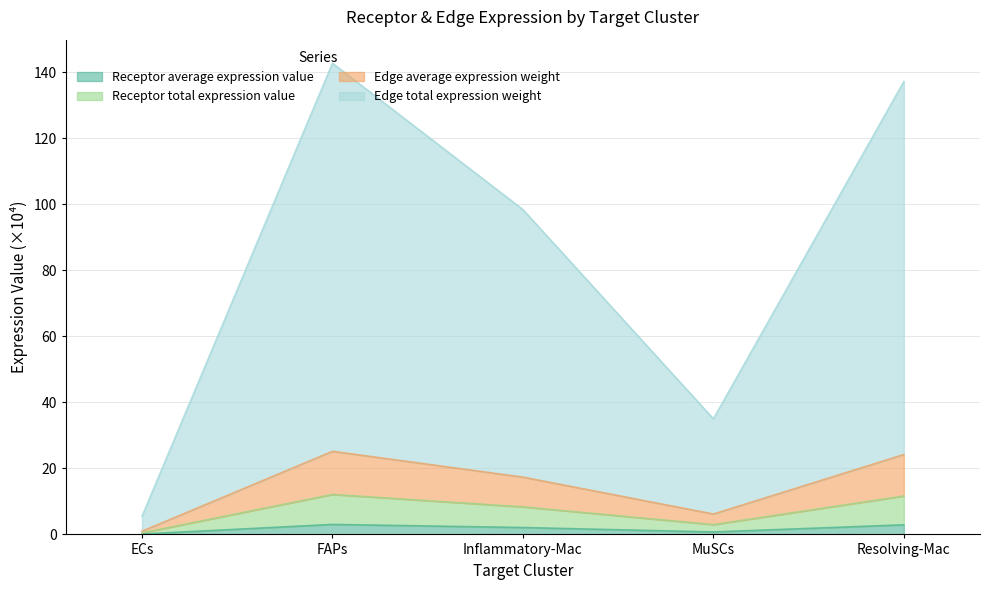

List the labels in order of Edge average expression weight value, largest first.

FAPs, Resolving-Mac, Inflammatory-Mac, MuSCs, ECs